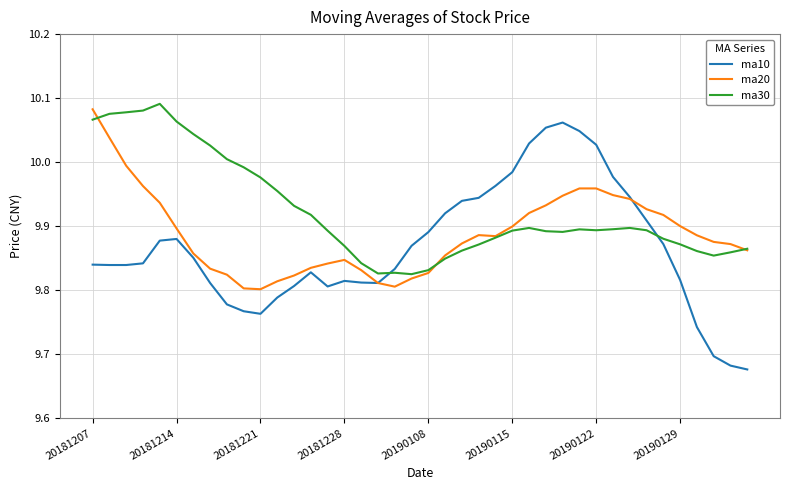

Rank the series by their average value, from highest to lowest.

ma30, ma20, ma10